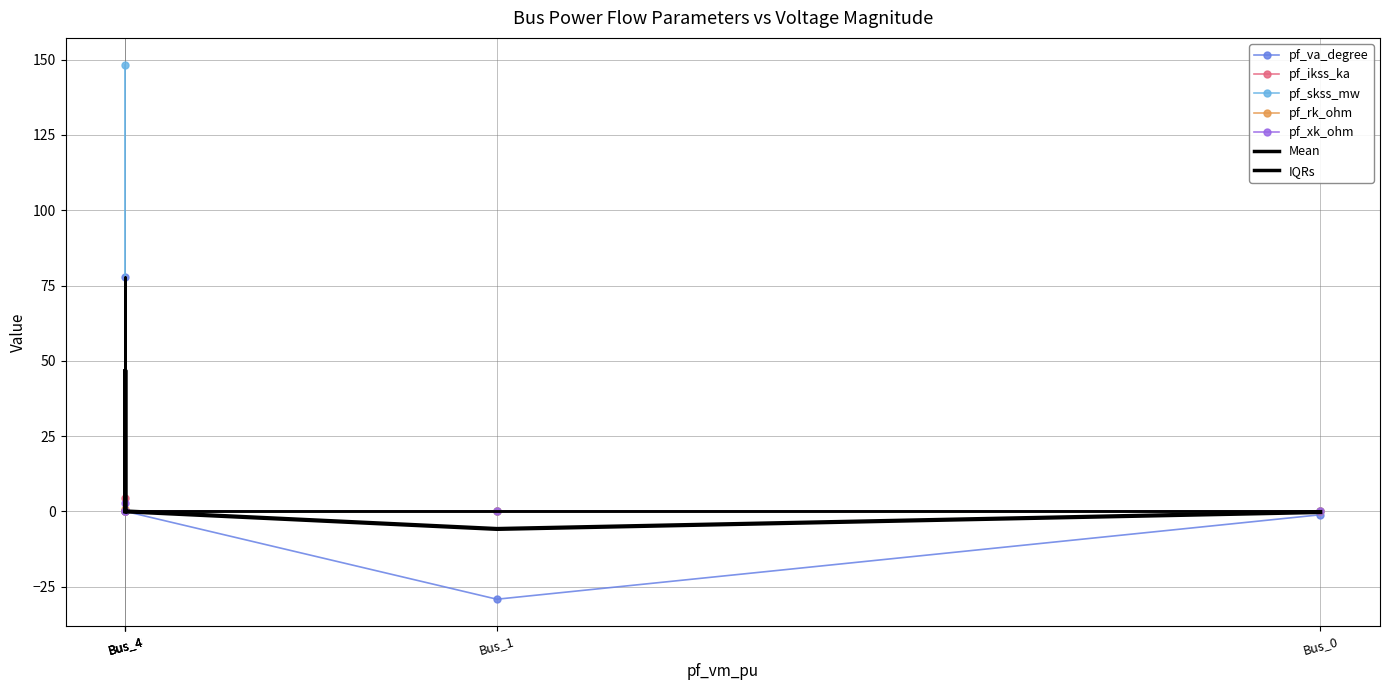

True or false: pf_va_degree has more than 2 points higher than both neighbors.

False